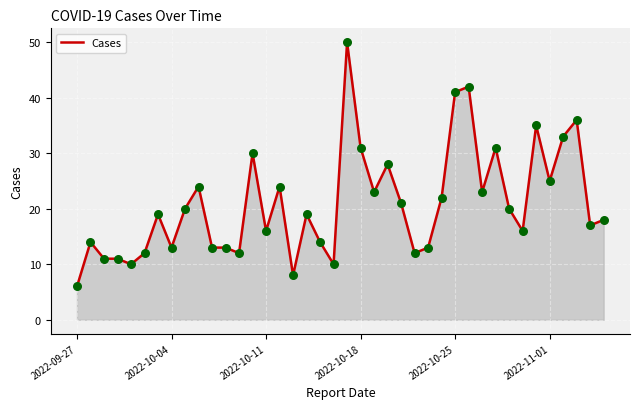

What is the minimum value shown in the chart?

6